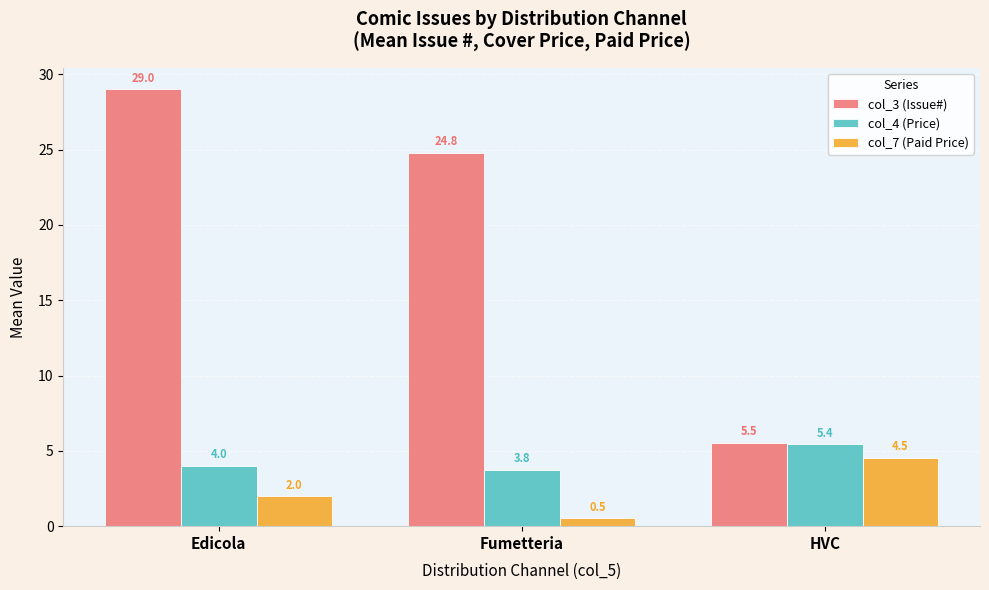

What is the difference between the highest and lowest values at HVC?

1.0